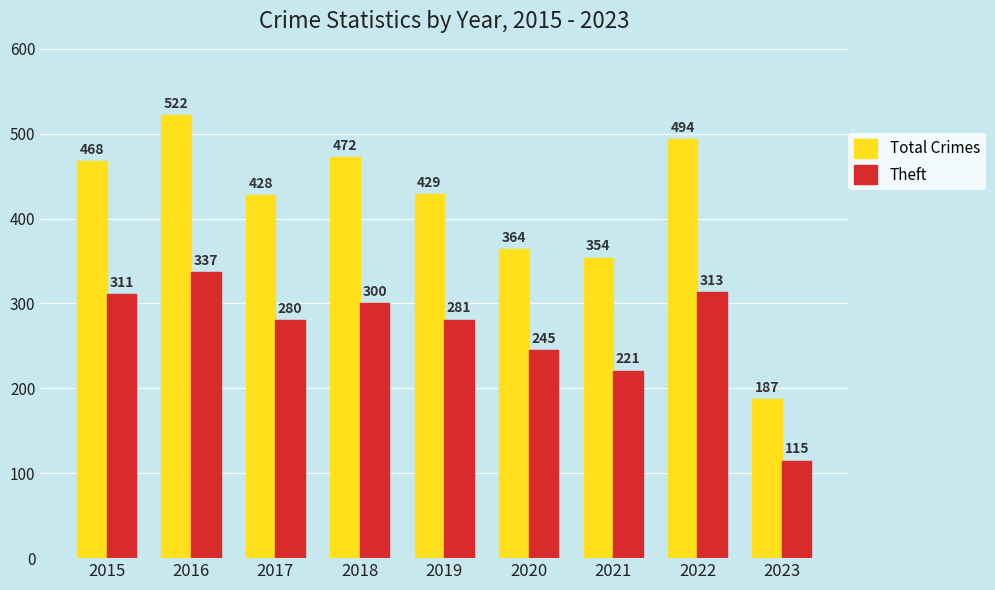

How many groups of bars are there?

9